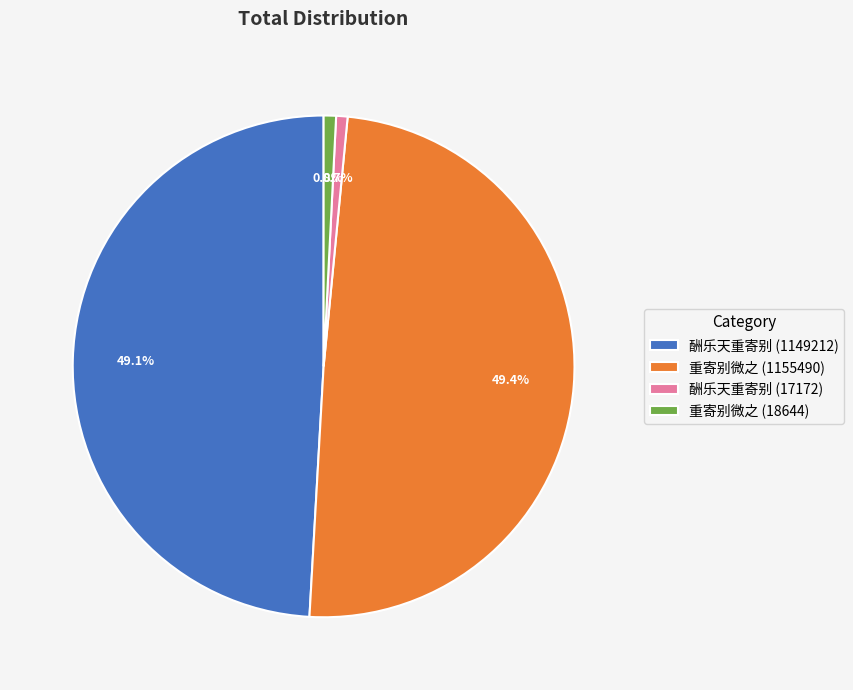

How many slices are in this pie chart?

4